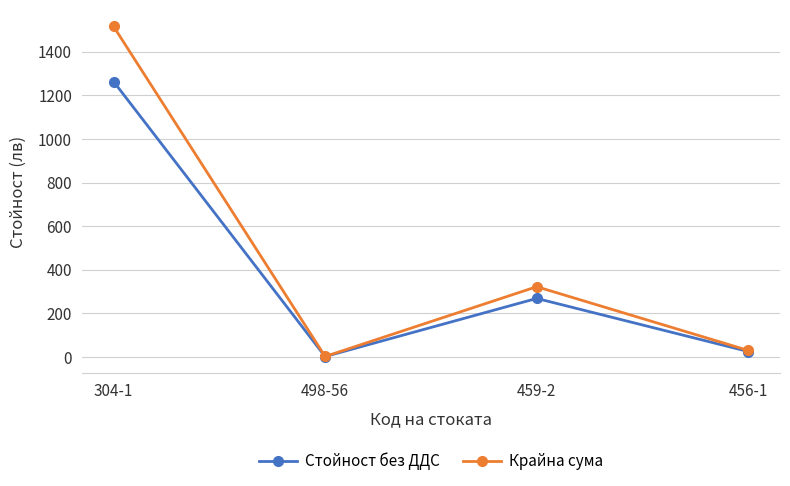

True or false: Стойност без ДДС has a value of 1.9 at 498-56.

True